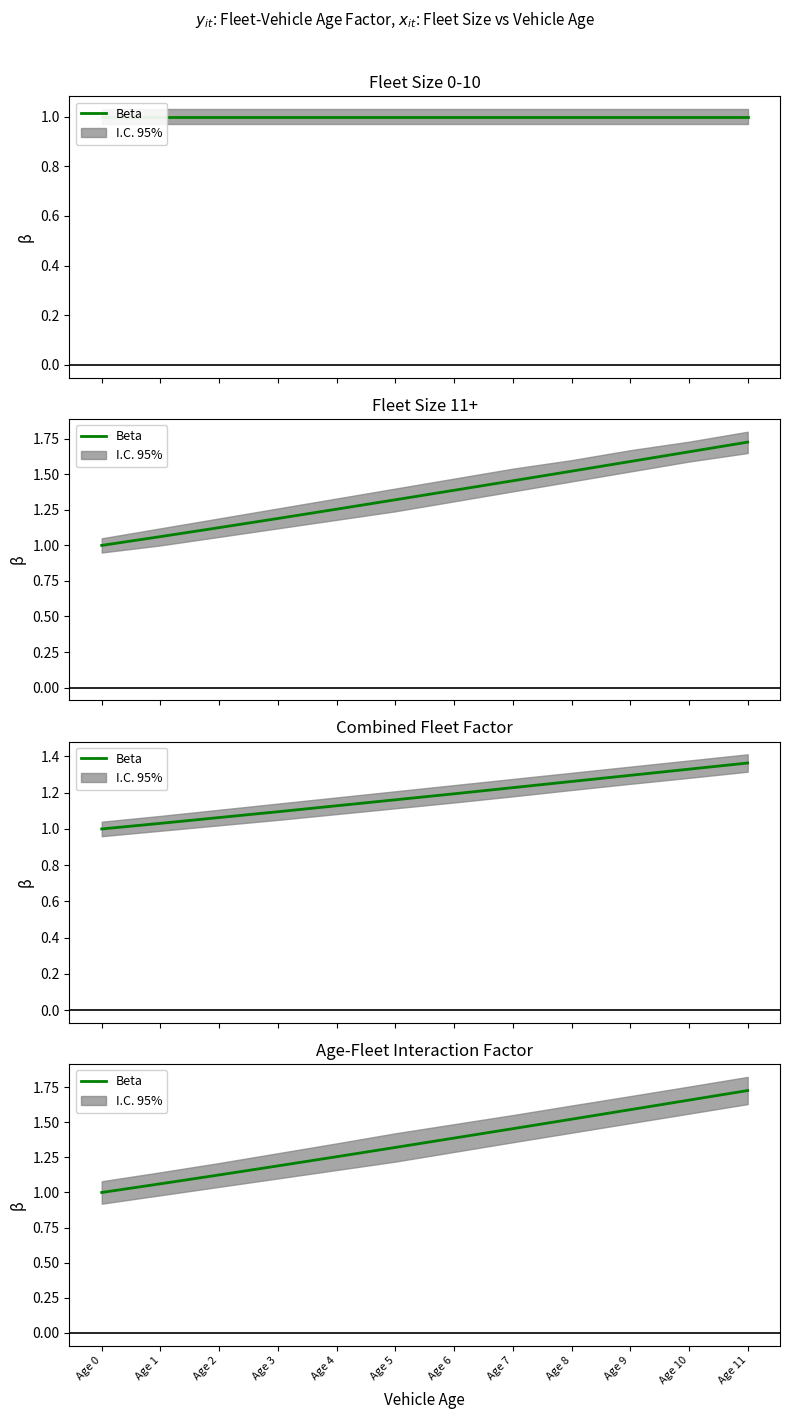

How many values exceed 1?

11